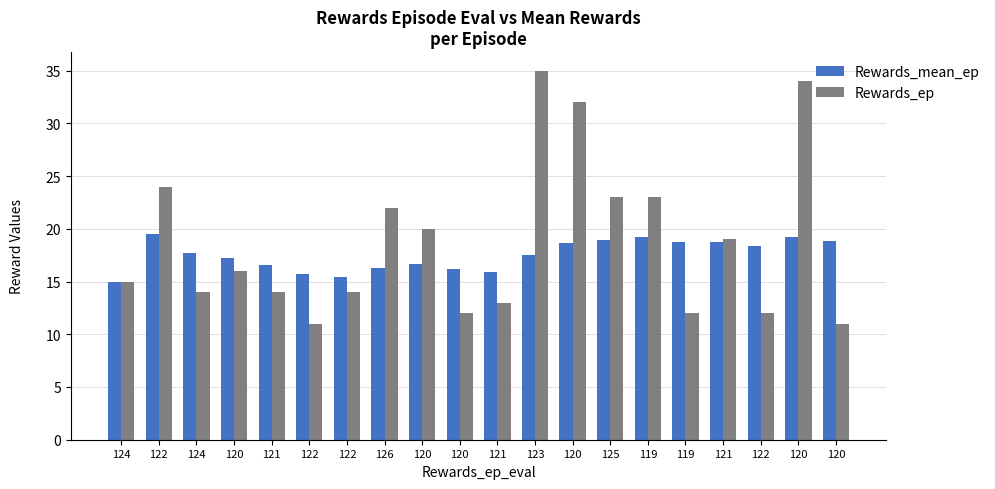

How many categories are shown in the chart?

20